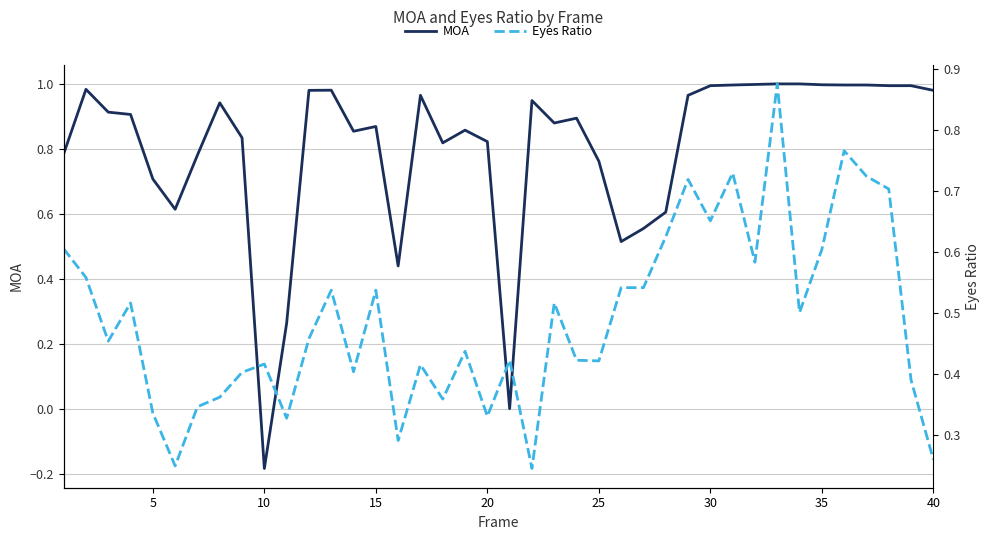

Reading left to right, transcribe all the data shown in this chart.

MOA: 0.8	1.0	0.9	0.9	0.7	0.6	0.8	0.9	0.8	-0.2	0.3	1.0	1.0	0.9	0.9	0.4	1.0	0.8	0.9	0.8	0.0	0.9	0.9	0.9	0.8	0.5	0.6	0.6	1.0	1.0	1.0	1.0	1.0	1.0	1.0	1.0	1.0	1.0	1.0	1.0
Eyes Ratio: 0.6	0.6	0.5	0.5	0.3	0.2	0.3	0.4	0.4	0.4	0.3	0.5	0.5	0.4	0.5	0.3	0.4	0.4	0.4	0.3	0.4	0.2	0.5	0.4	0.4	0.5	0.5	0.6	0.7	0.7	0.7	0.6	0.9	0.5	0.6	0.8	0.7	0.7	0.4	0.3